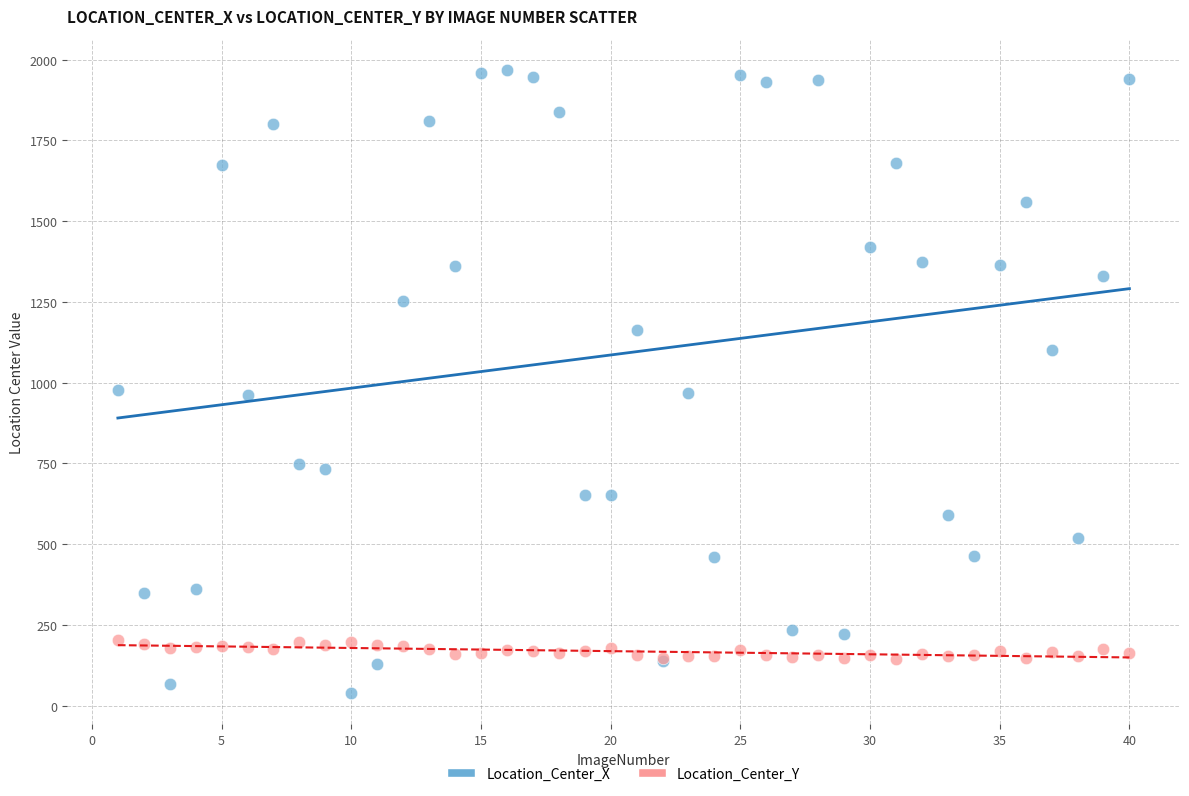

Which series contains the lowest Y value?

Location_Center_X